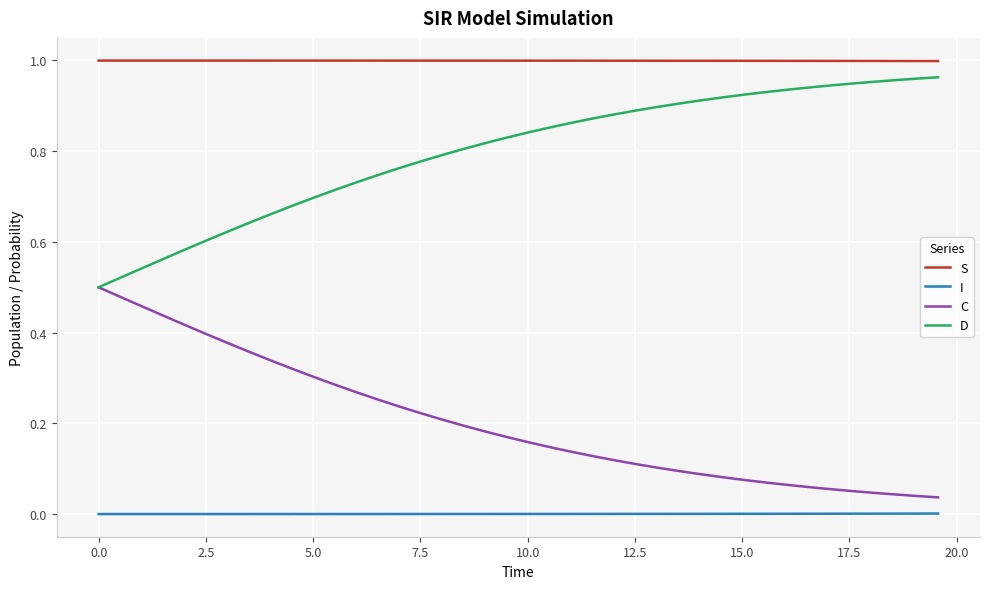

How many series are shown in this chart?

4